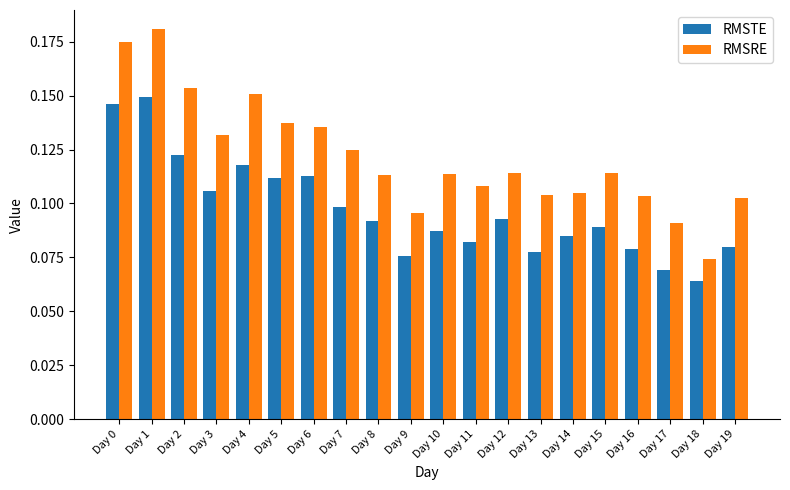

Count the RMSRE values in the range 0 to 1.

20